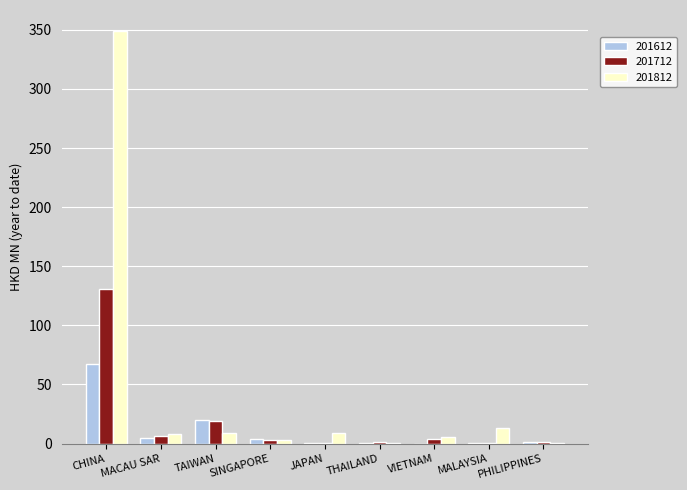

What is the greatest value displayed?

349.3